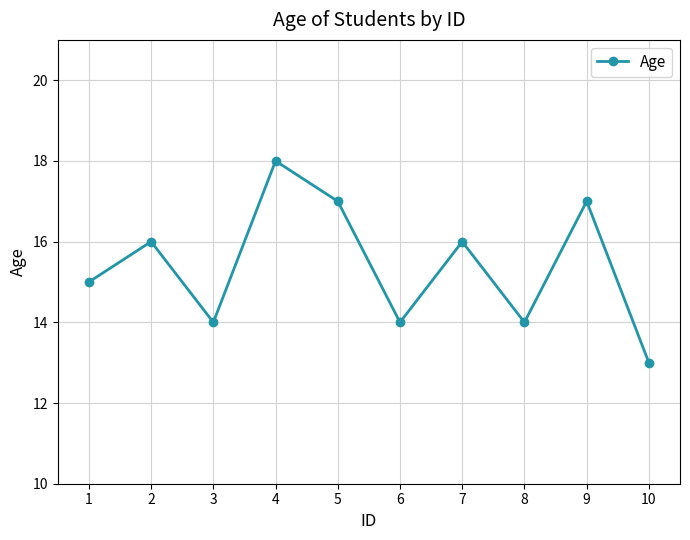

Reading left to right, extract all data points from this chart.

15	16	14	18	17	14	16	14	17	13